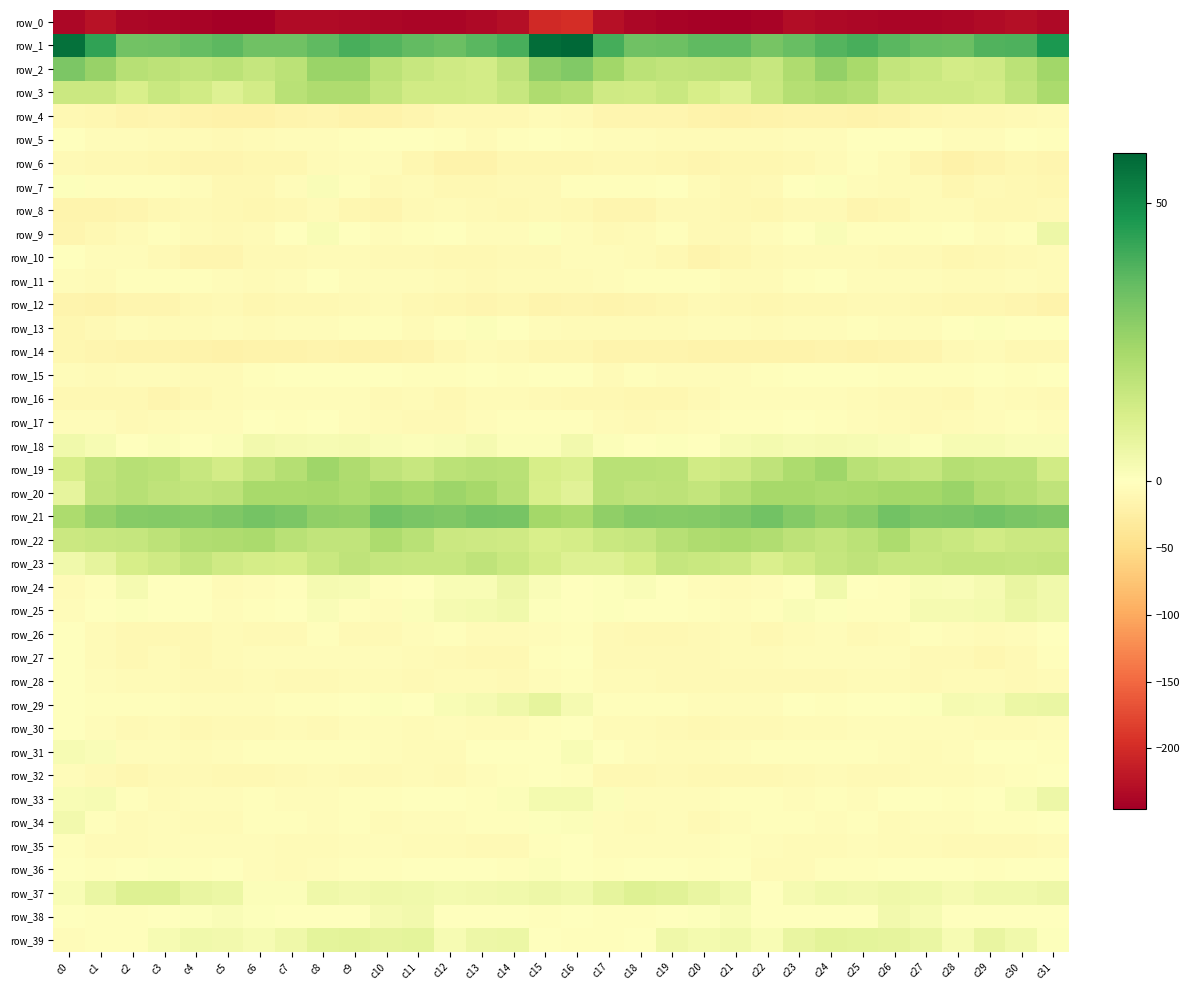

What is the spread (max minus min) of values at c8?

268.9